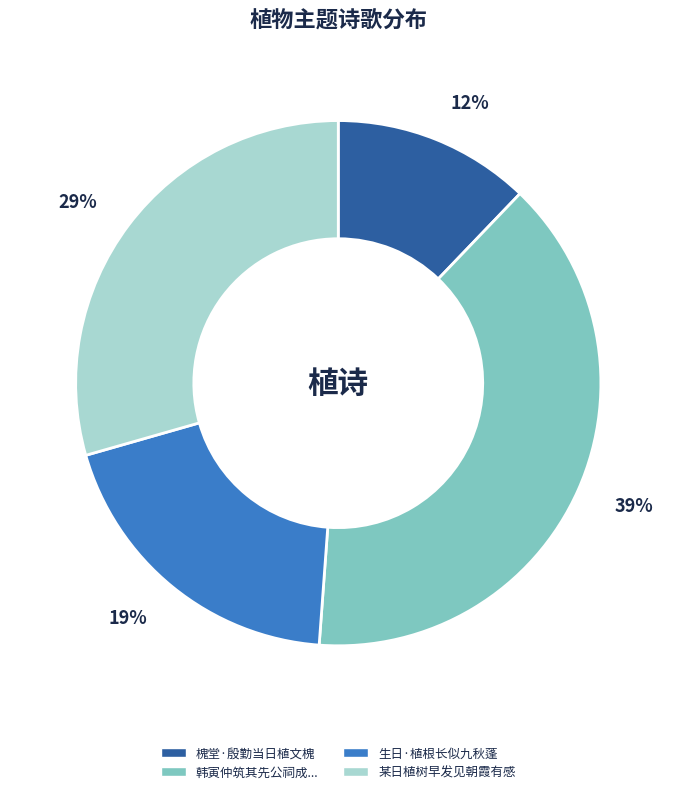

Is there a majority slice in this chart?

No